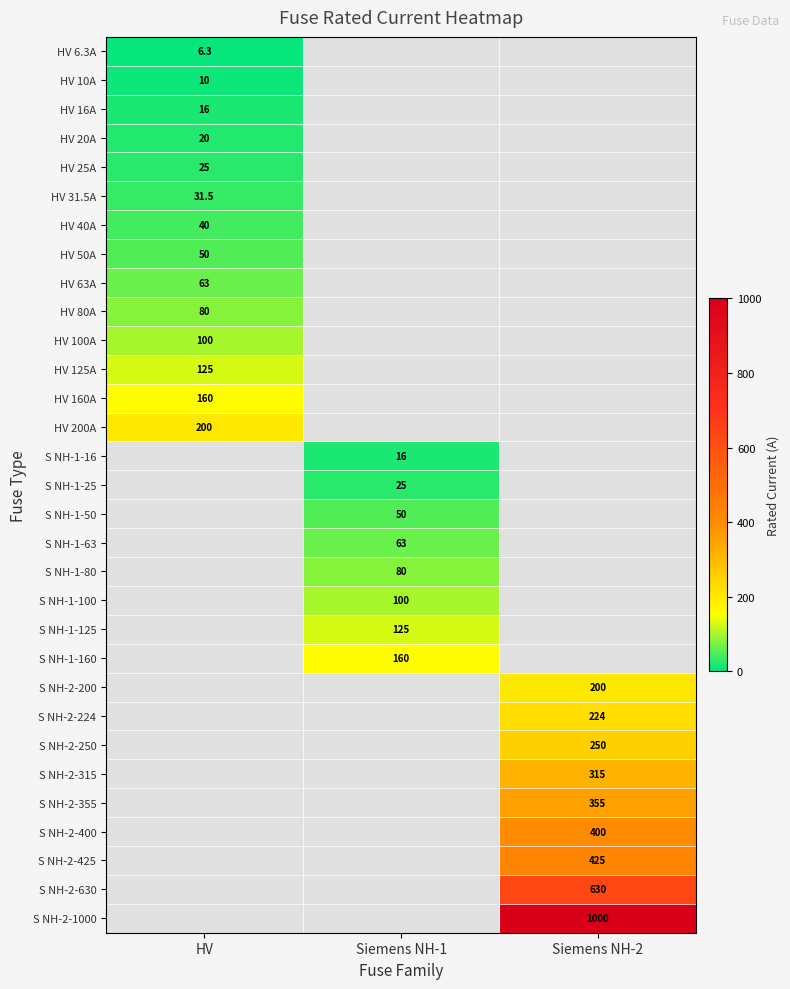

Is it true that S NH-2-400 equals 555.5 at Siemens NH-2?

False